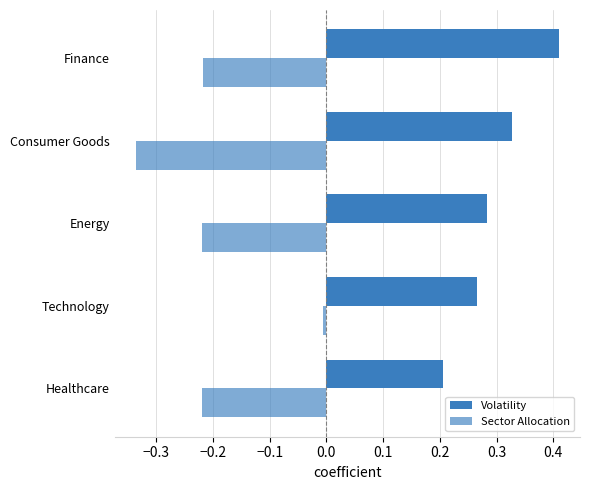

How many categories are shown in the chart?

5